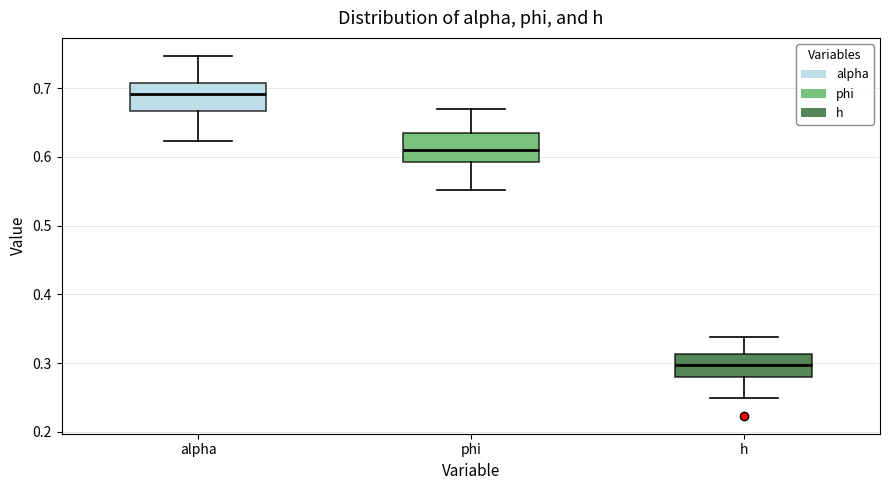

Reading left to right, read every box against the y-axis: the position of its median line, the range the box covers, and the ends of its whiskers. The values are not printed on the chart, so give them approximately, as read against the axis.

alpha: median 0.69, box 0.67 to 0.71, whiskers 0.62 to 0.75
phi: median 0.61, box 0.59 to 0.63, whiskers 0.55 to 0.67
h: median 0.30, box 0.28 to 0.31, whiskers 0.25 to 0.34